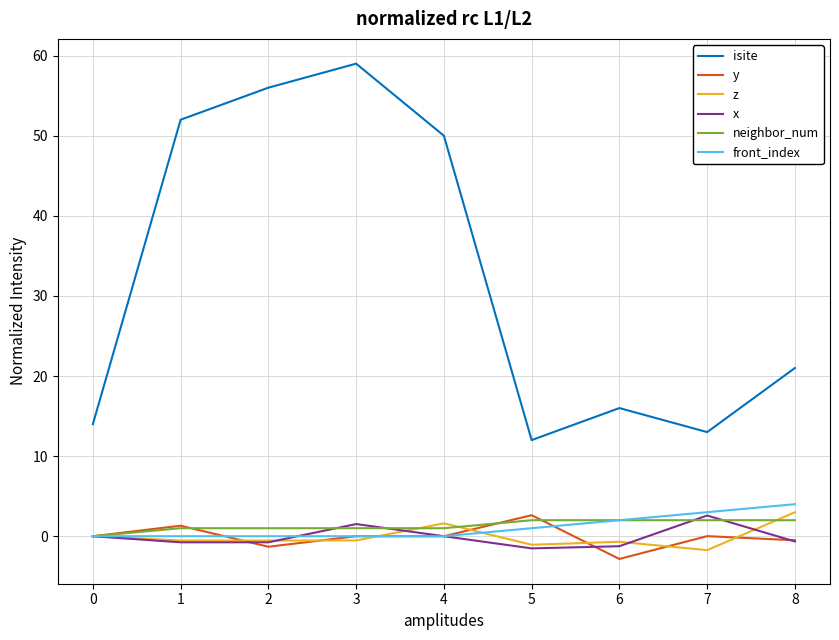

What is the difference between the maximum and minimum values in the x series?

4.1